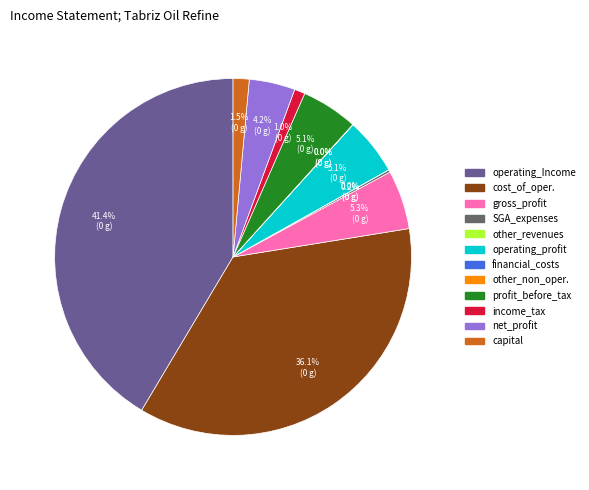

Does any single category account for the majority?

No